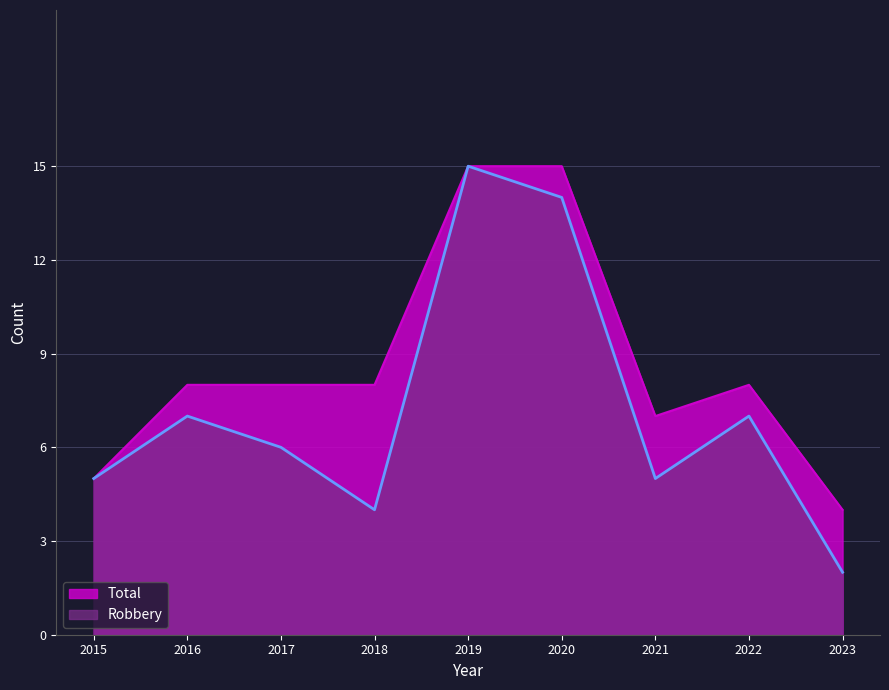

What is the total value across all series at 2023?

6